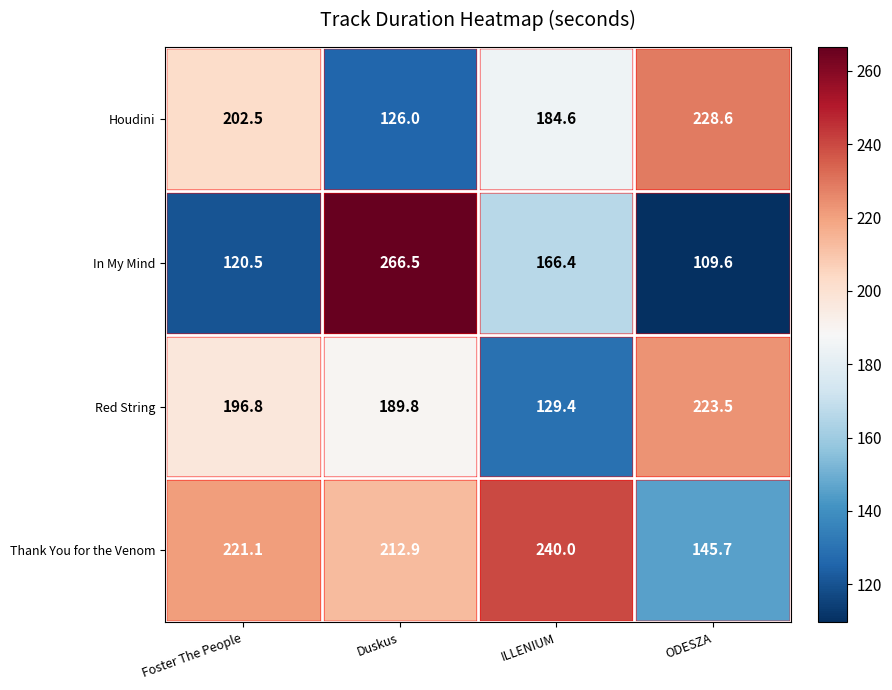

At Foster The People, list the series in order from largest to smallest.

Thank You for the Venom, Houdini, Red String, In My Mind